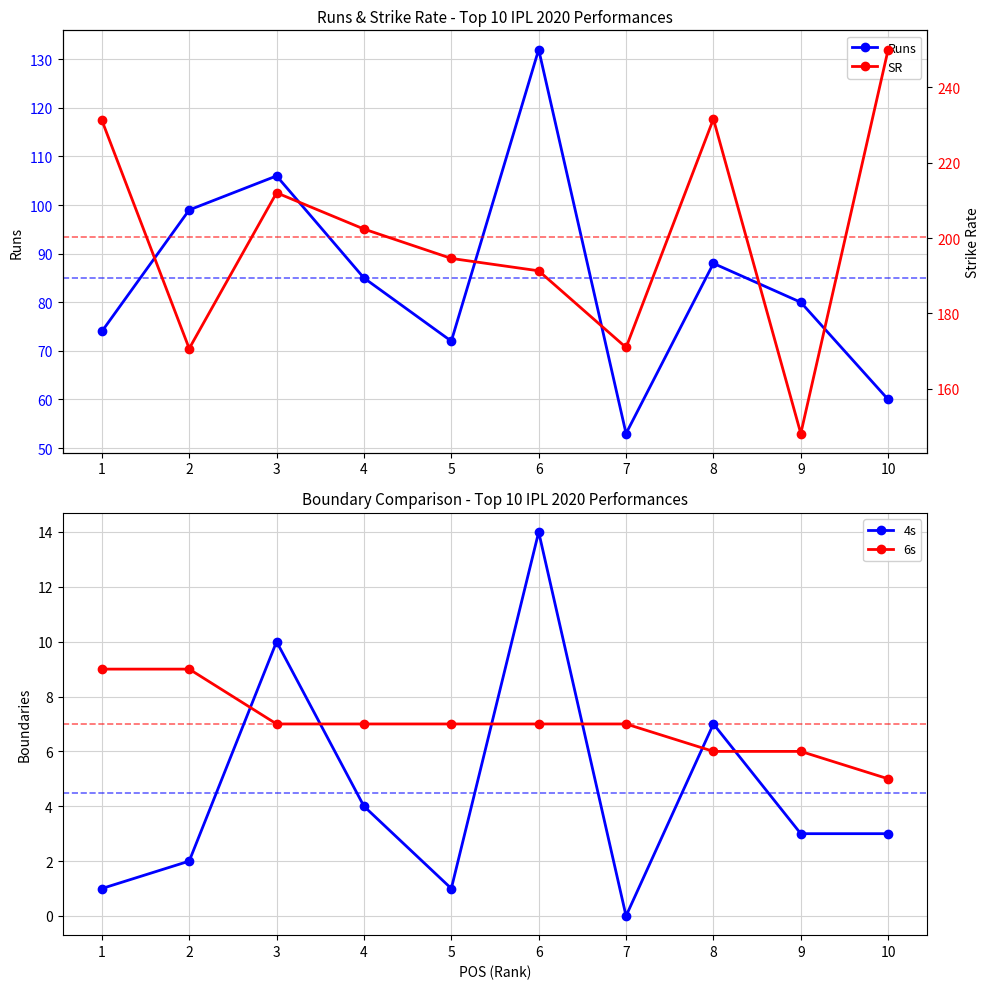

True or false: SR and 6s intersect in this chart.

False